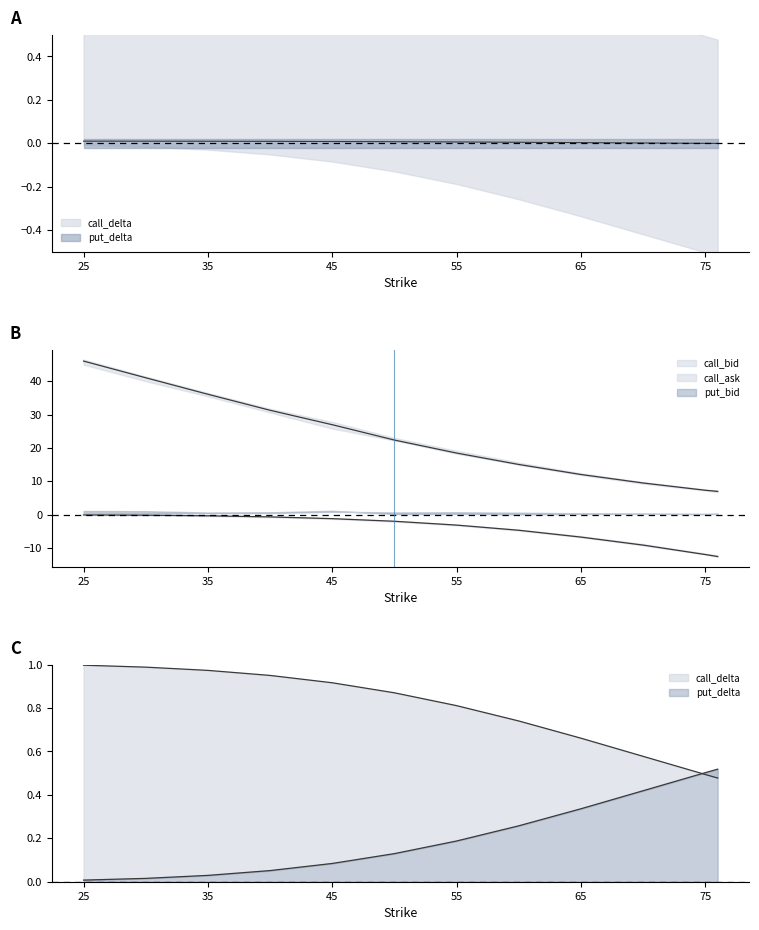

Between 65 and 75, which is larger?

65